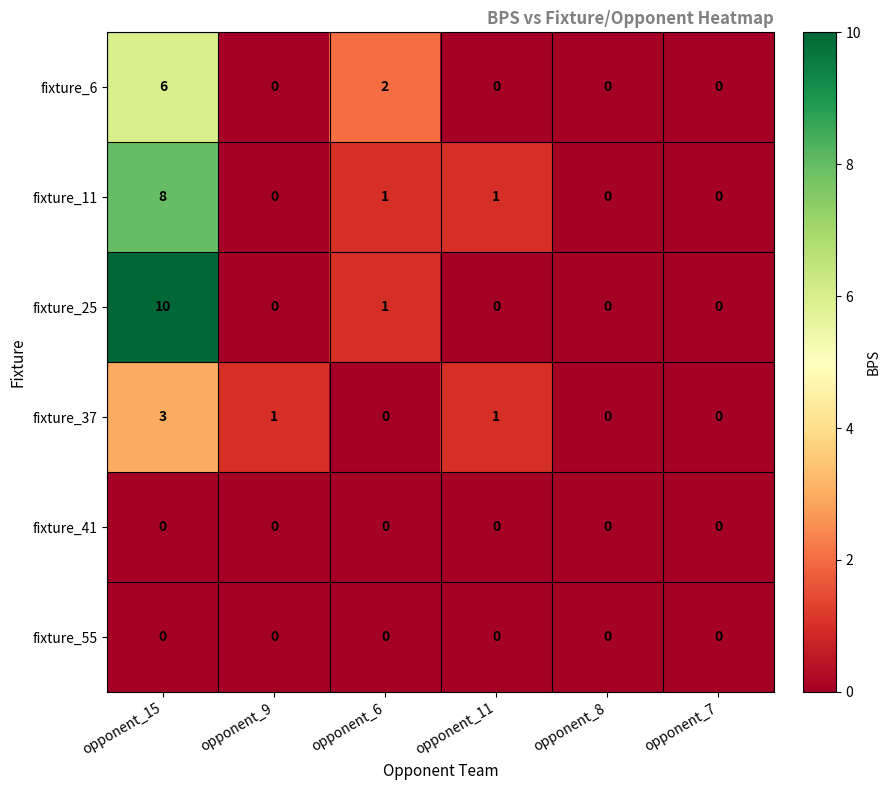

At which label does fixture_6 reach its peak?

opponent_15